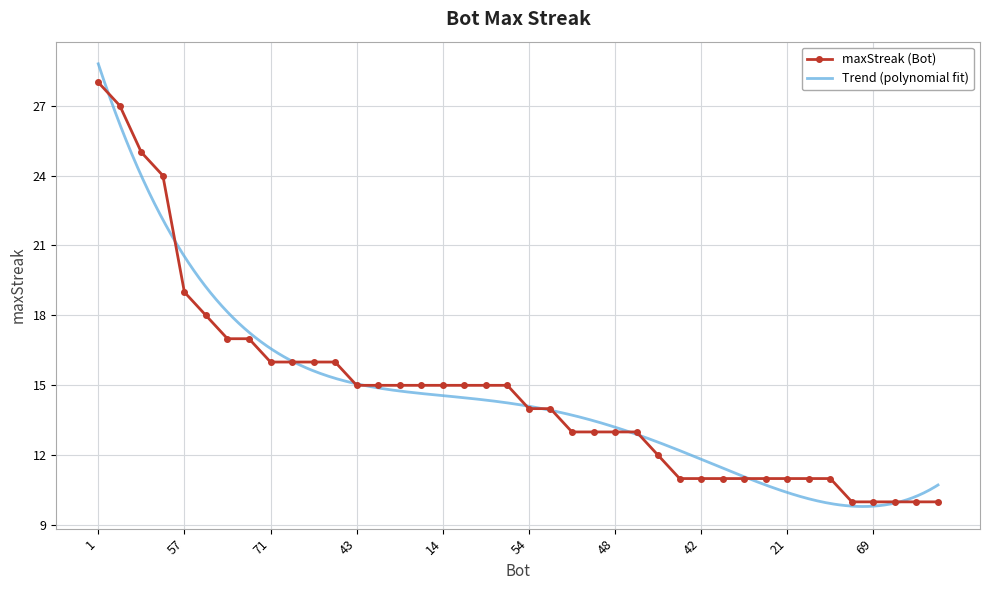

Between 69 and 5, which is larger?

5